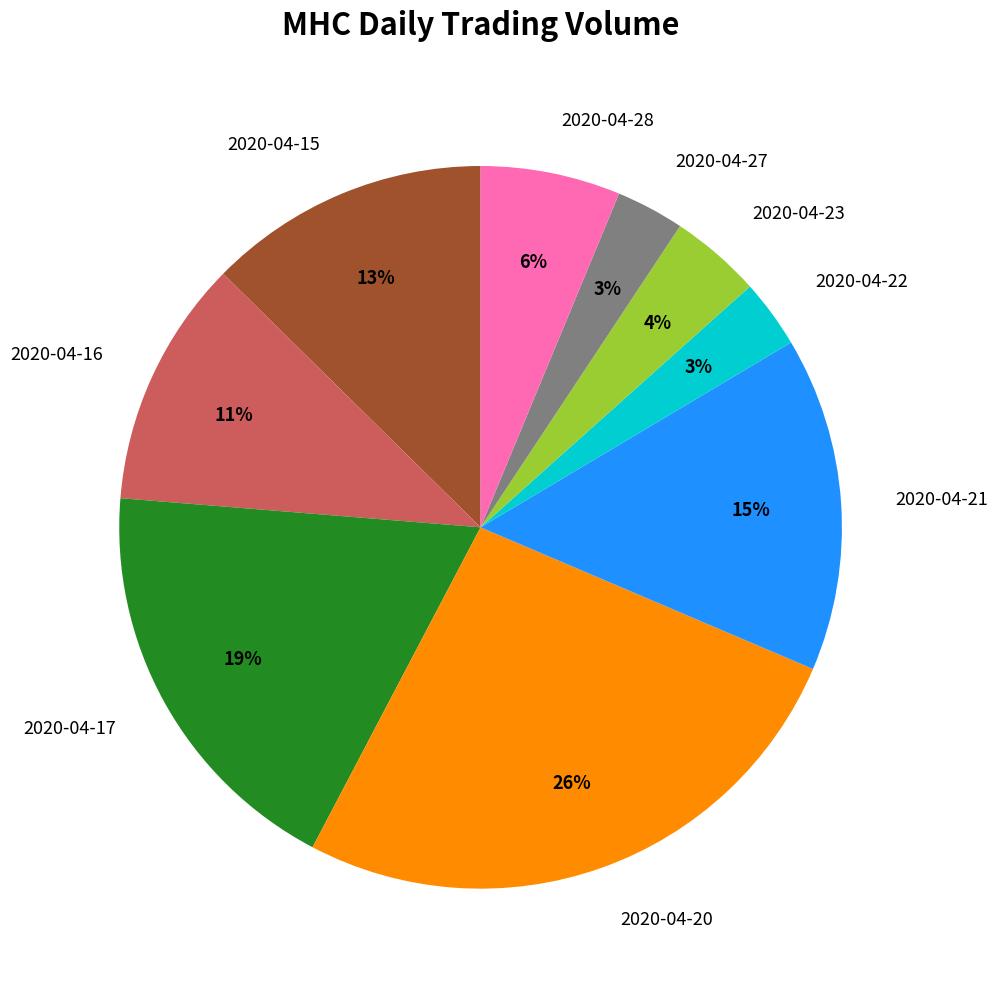

Is there a majority slice in this chart?

No